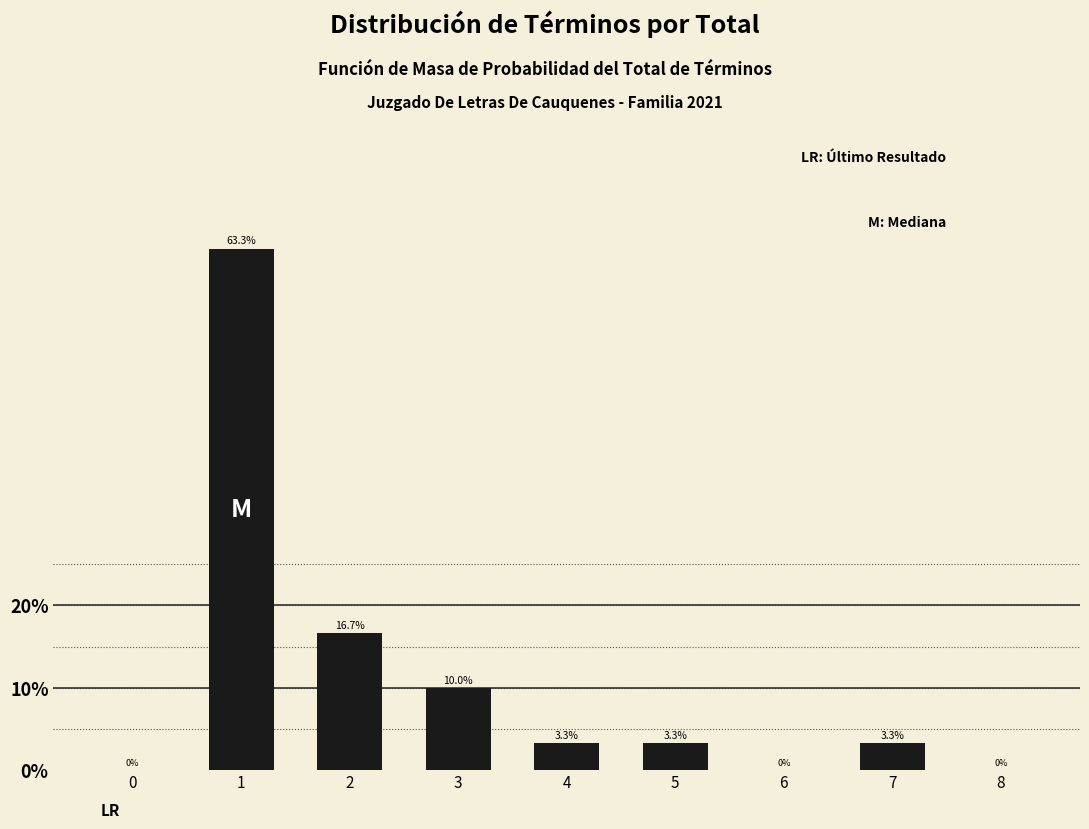

Reading right to left, what are all the values shown in this chart?

8=0.0	7=3.3	6=0.0	5=3.3	4=3.3	3=10.0	2=16.7	1=63.3	0=0.0